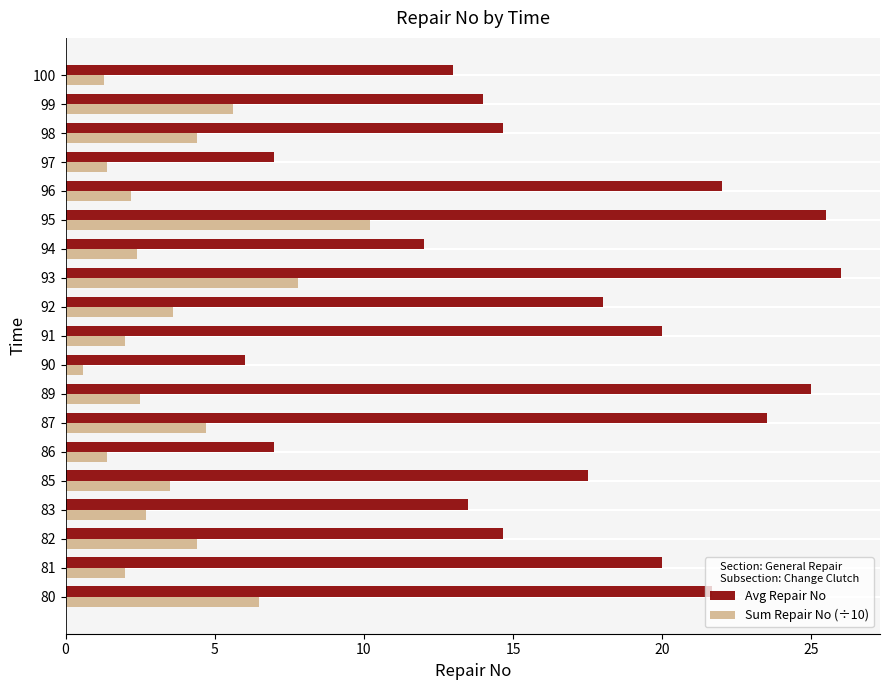

Which series has the largest total across all categories?

Avg Repair No